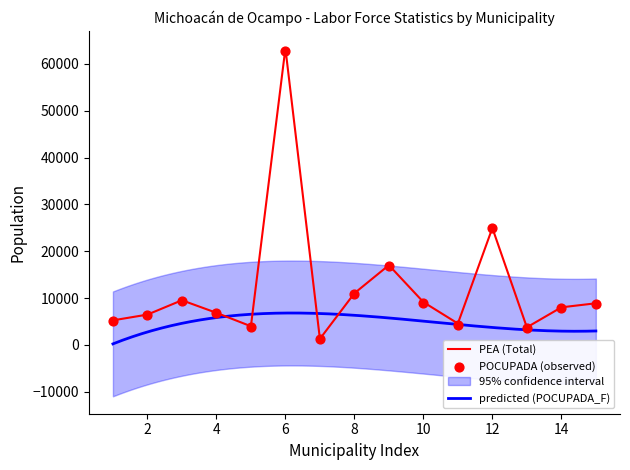

What is the total value across all series at 8?

43337